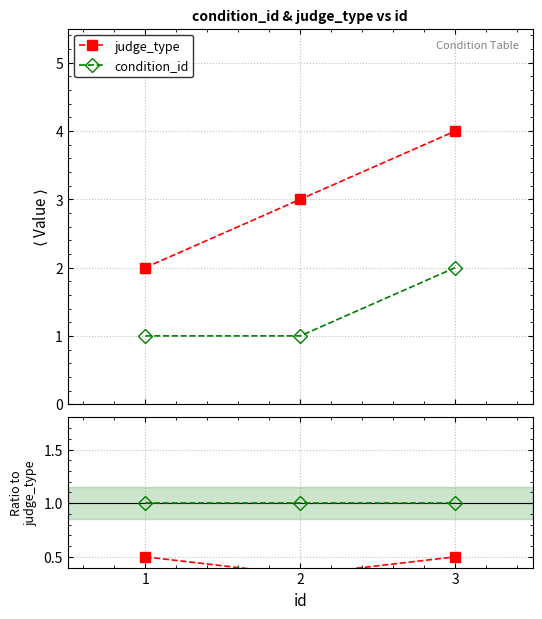

Is it true that reference equals 1.0 at 1?

True